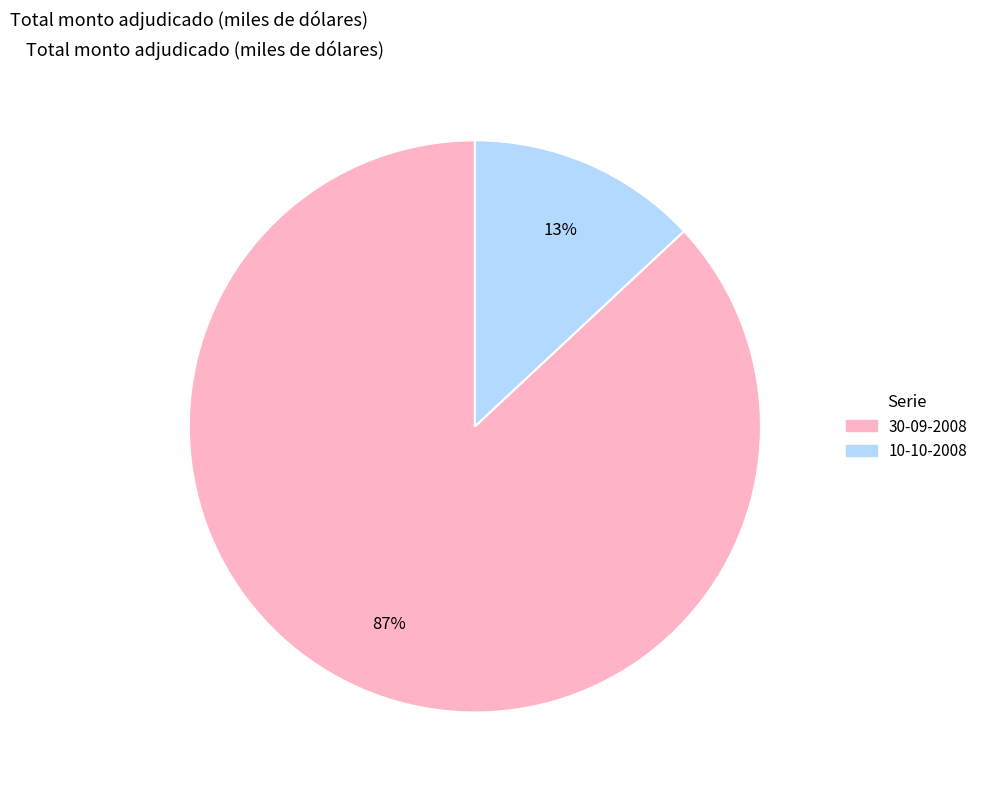

What is the smallest slice in the pie chart?

10-10-2008